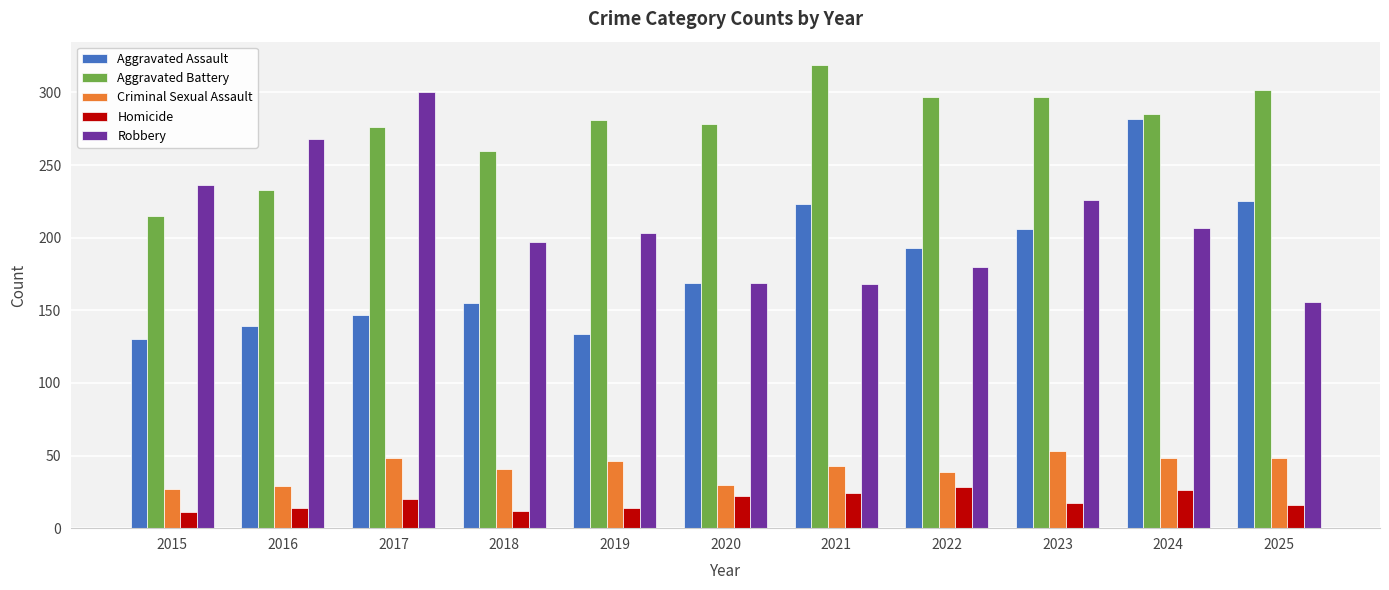

Where is Robbery nearest to the value 228?

2023